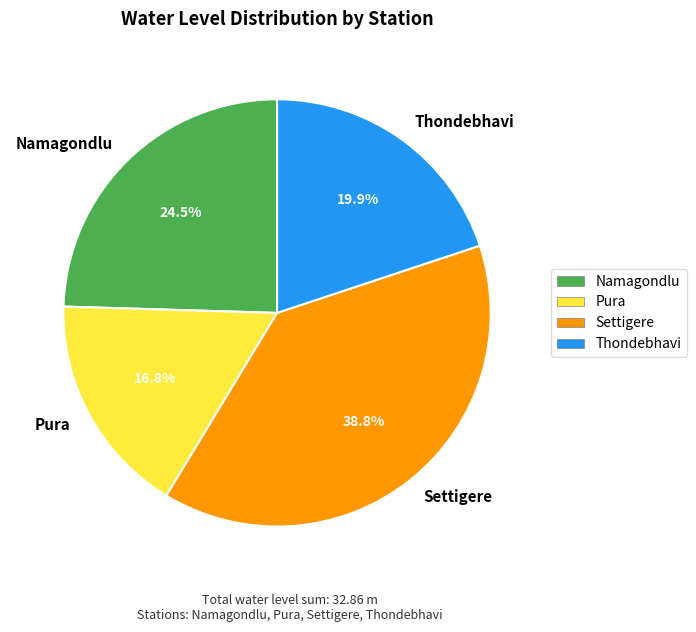

Does Namagondlu account for over 50% of the chart?

No